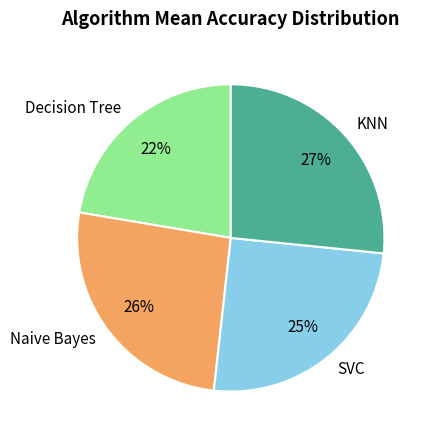

Is there any slice that represents more than half of the pie?

No